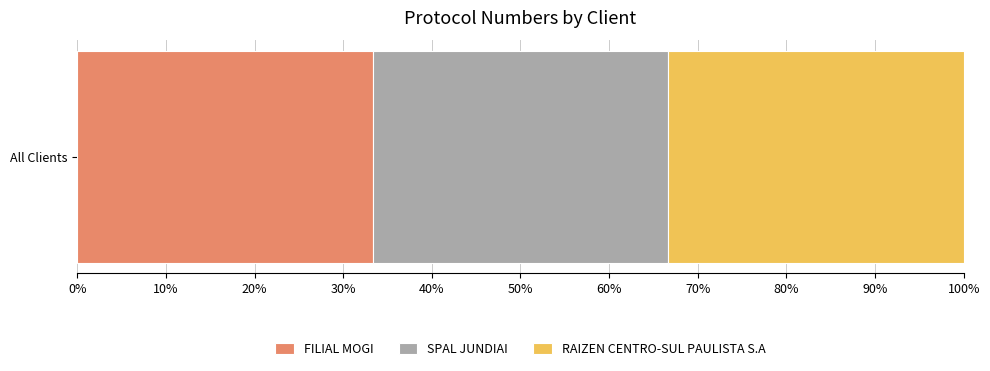

What value does the FILIAL MOGI series have at All Clients?

33.3